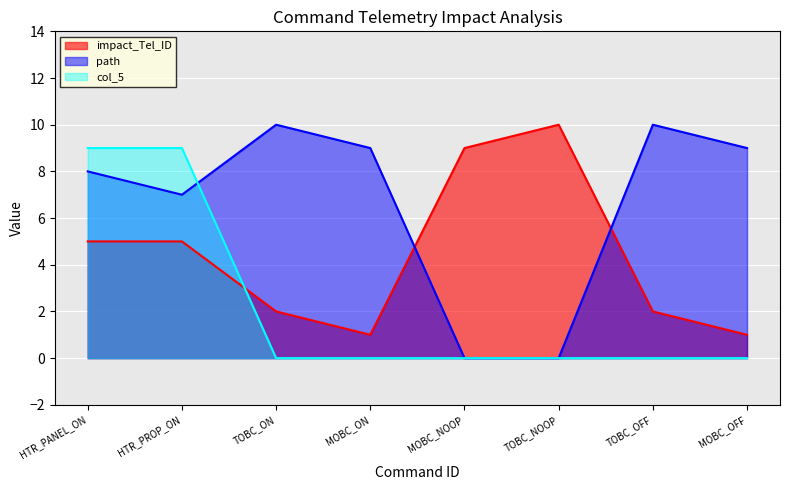

Is it true that impact_Tel_ID equals 7 at TOBC_NOOP?

False